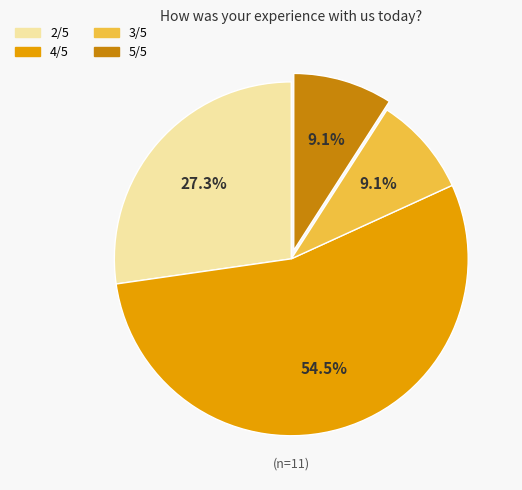

Does 4/5 represent more than half of the total?

Yes